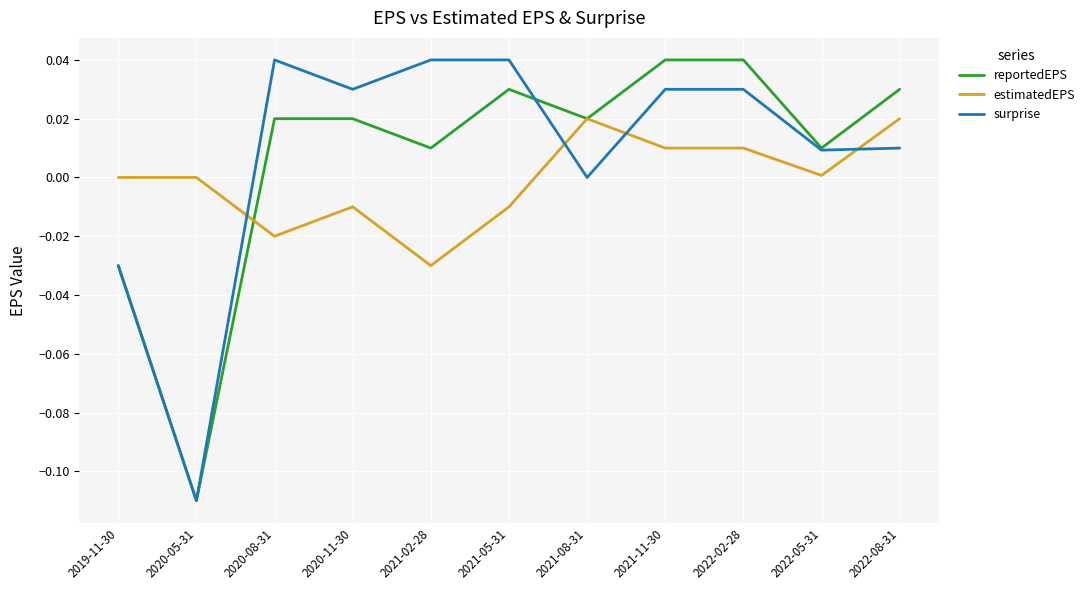

Is the value of reportedEPS at 2020-05-31 greater than the value of estimatedEPS at 2020-11-30?

No